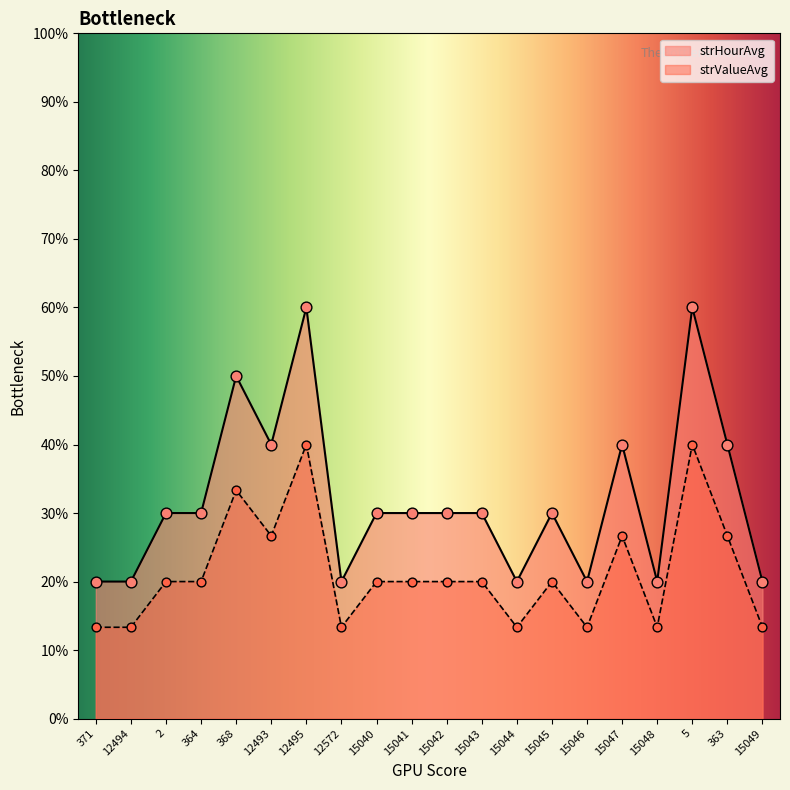

What is the total value across all series at 371?

33.3